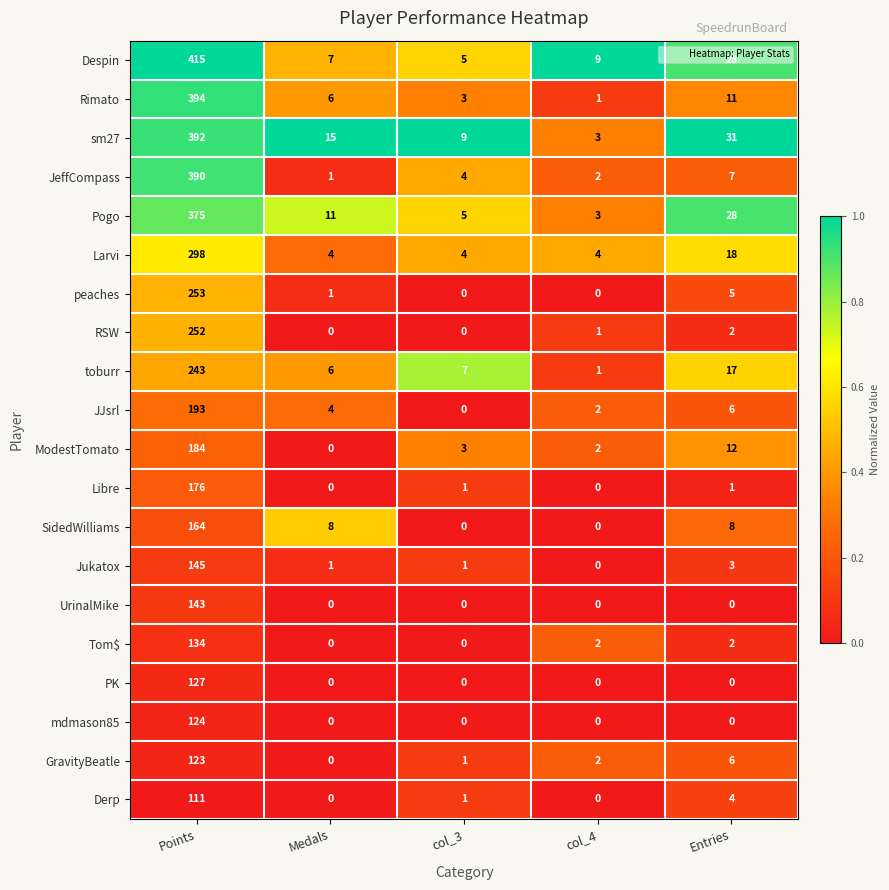

True or false: Despin has a value of 8 at col_3.

False